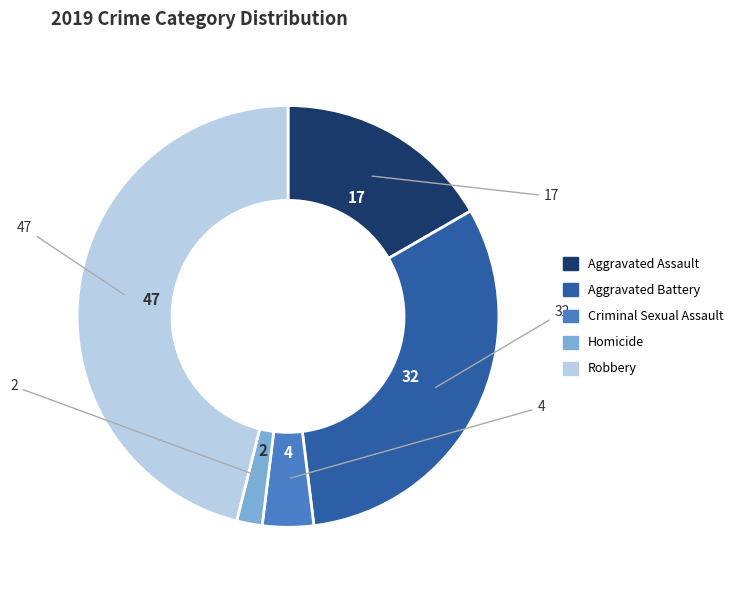

Approximately how many times larger is the value at Aggravated Assault compared to Robbery?

0.4